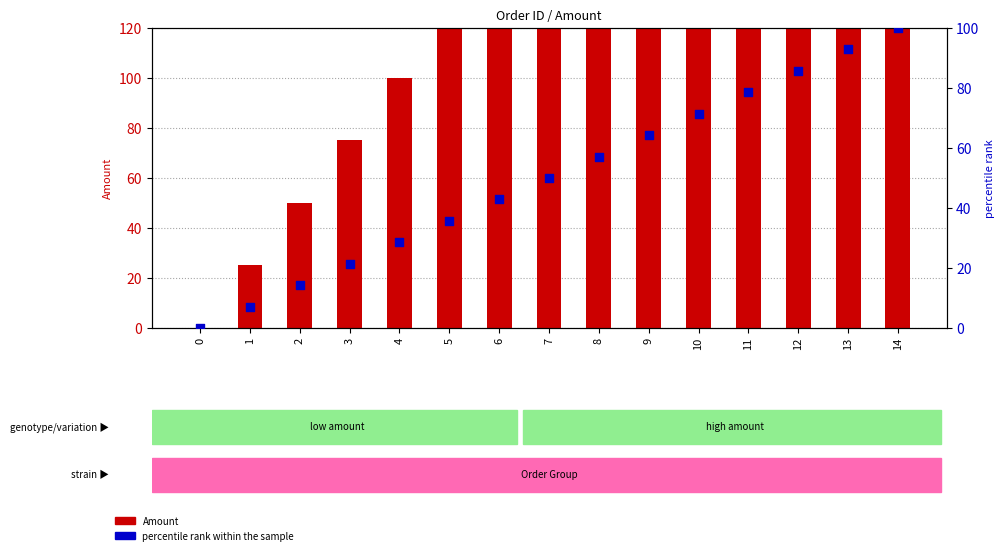

Which series reaches the minimum Y coordinate?

Amount